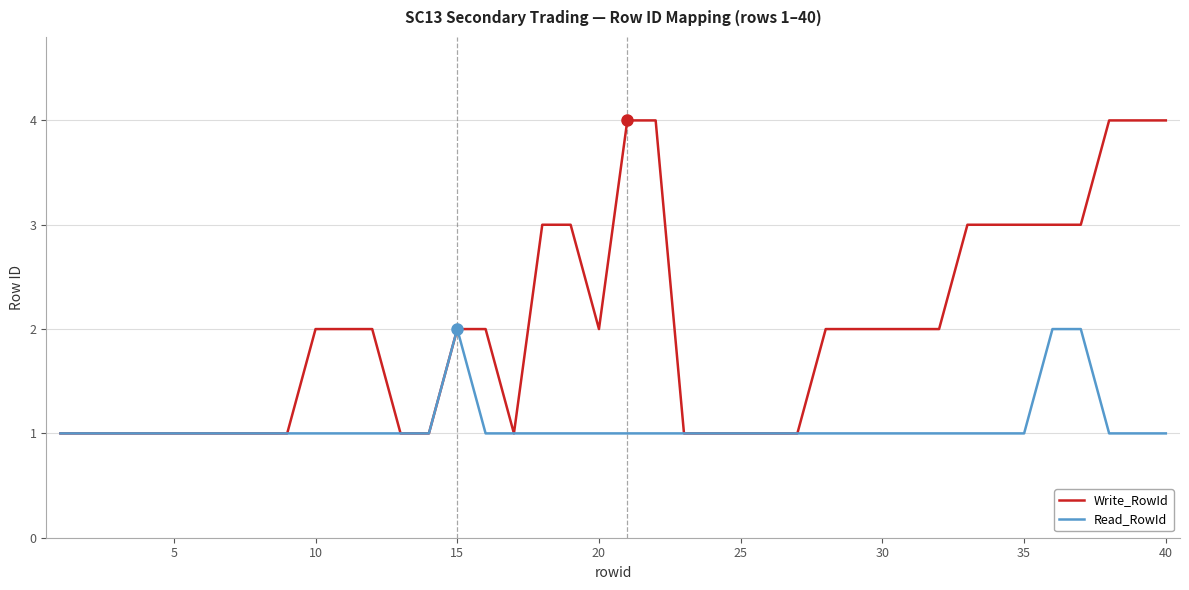

Which series has the largest total across all categories?

Write_RowId